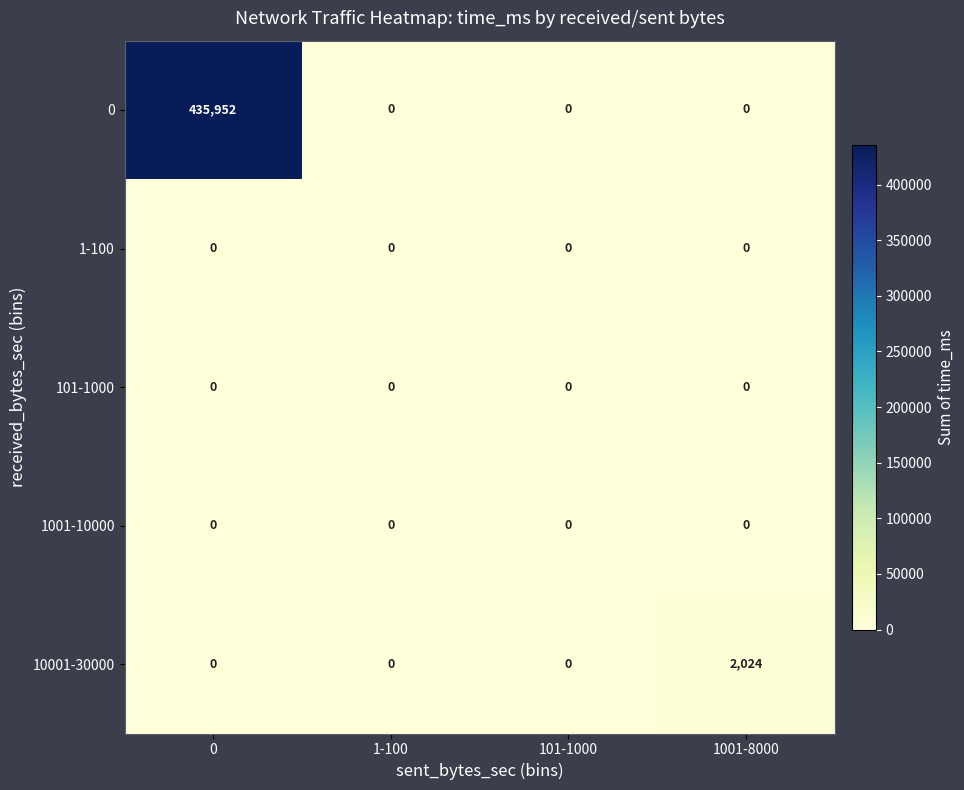

What is the difference between the maximum and second lowest values in the 10001-30000 series?

2024